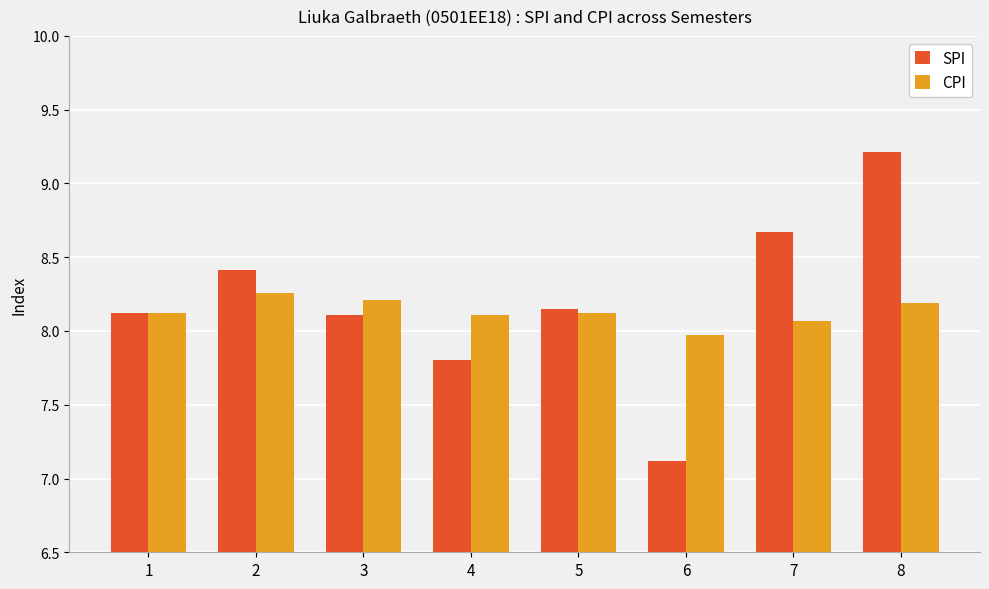

Count the number of data series in this chart.

2